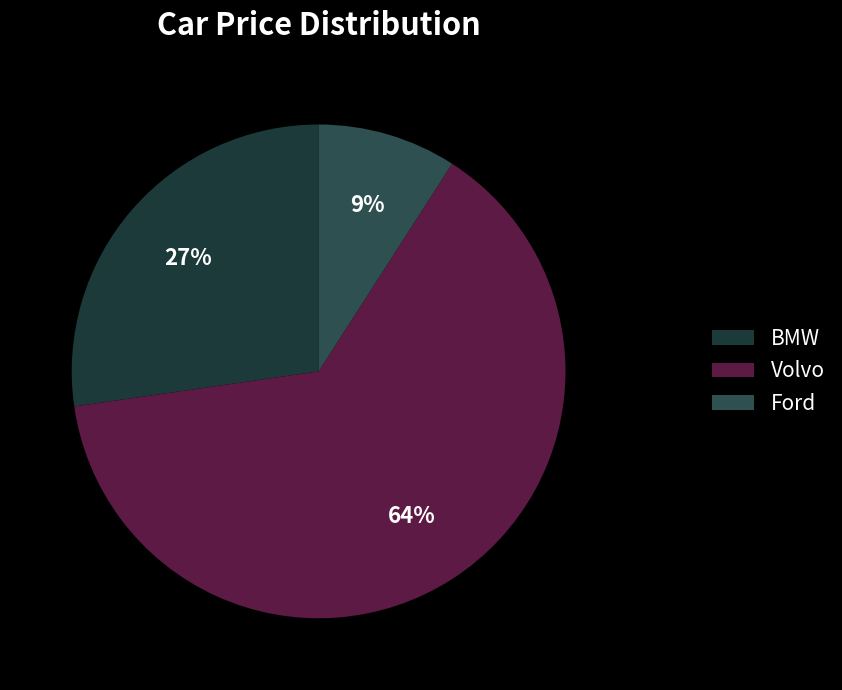

How many segments does this pie chart have?

3